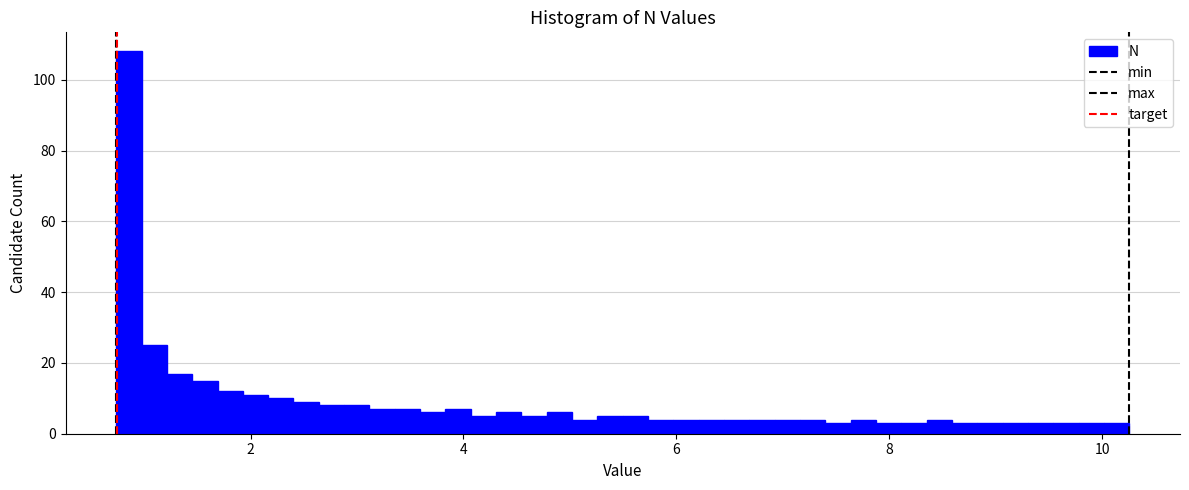

Around what value on the x-axis is the tallest bar? Give the approximate position of its centre, as read against the axis.

0.8